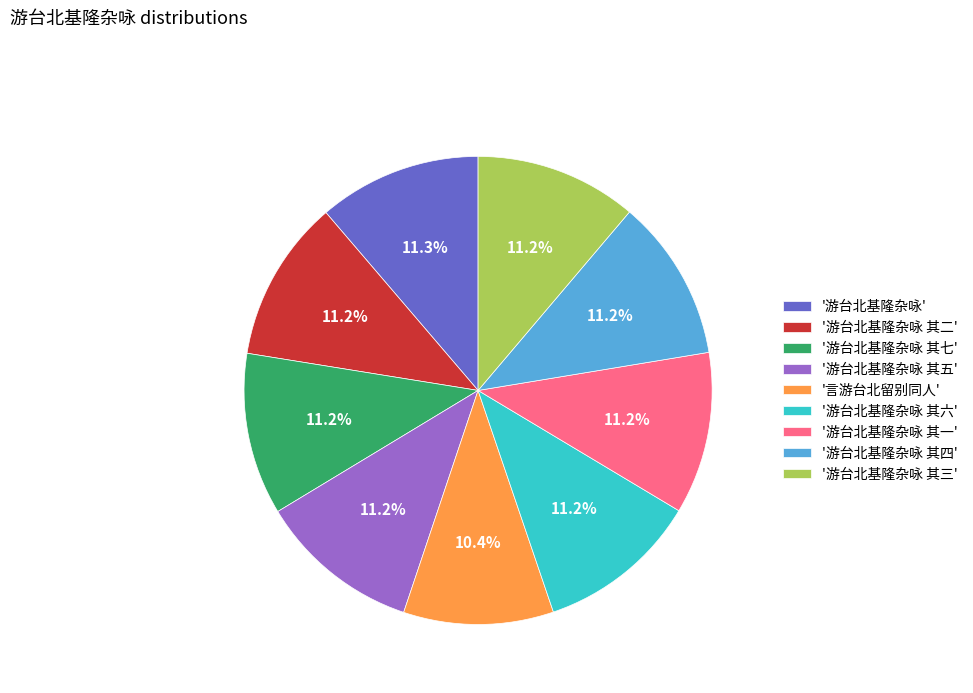

Is there a majority slice in this chart?

No